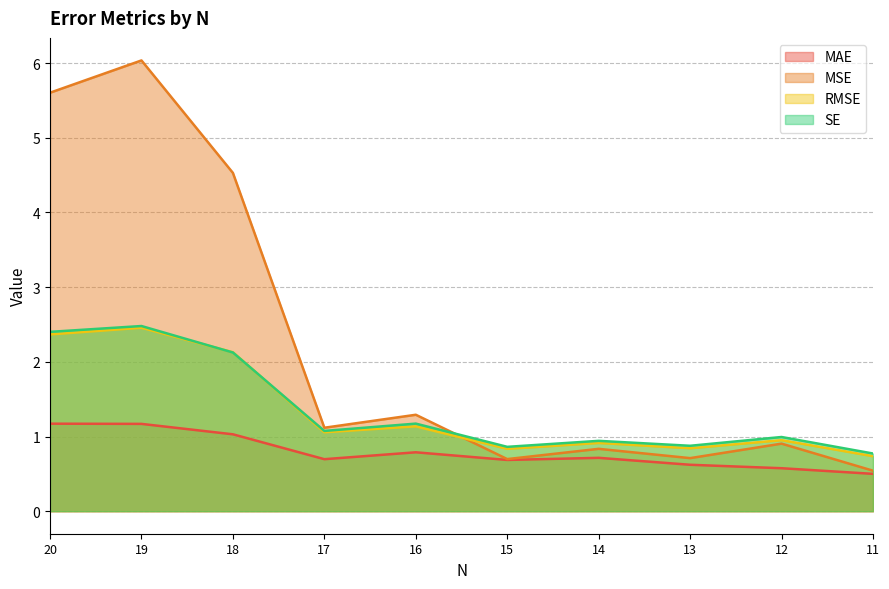

Reading right to left, what are all the values shown in this chart?

MAE: 0.5	0.6	0.6	0.7	0.7	0.8	0.7	1.0	1.2	1.2
MSE: 0.5	0.9	0.7	0.8	0.7	1.3	1.1	4.5	6.0	5.6
RMSE: 0.7	1.0	0.8	0.9	0.8	1.1	1.1	2.1	2.5	2.4
SE: 0.8	1.0	0.9	0.9	0.9	1.2	1.1	2.1	2.5	2.4